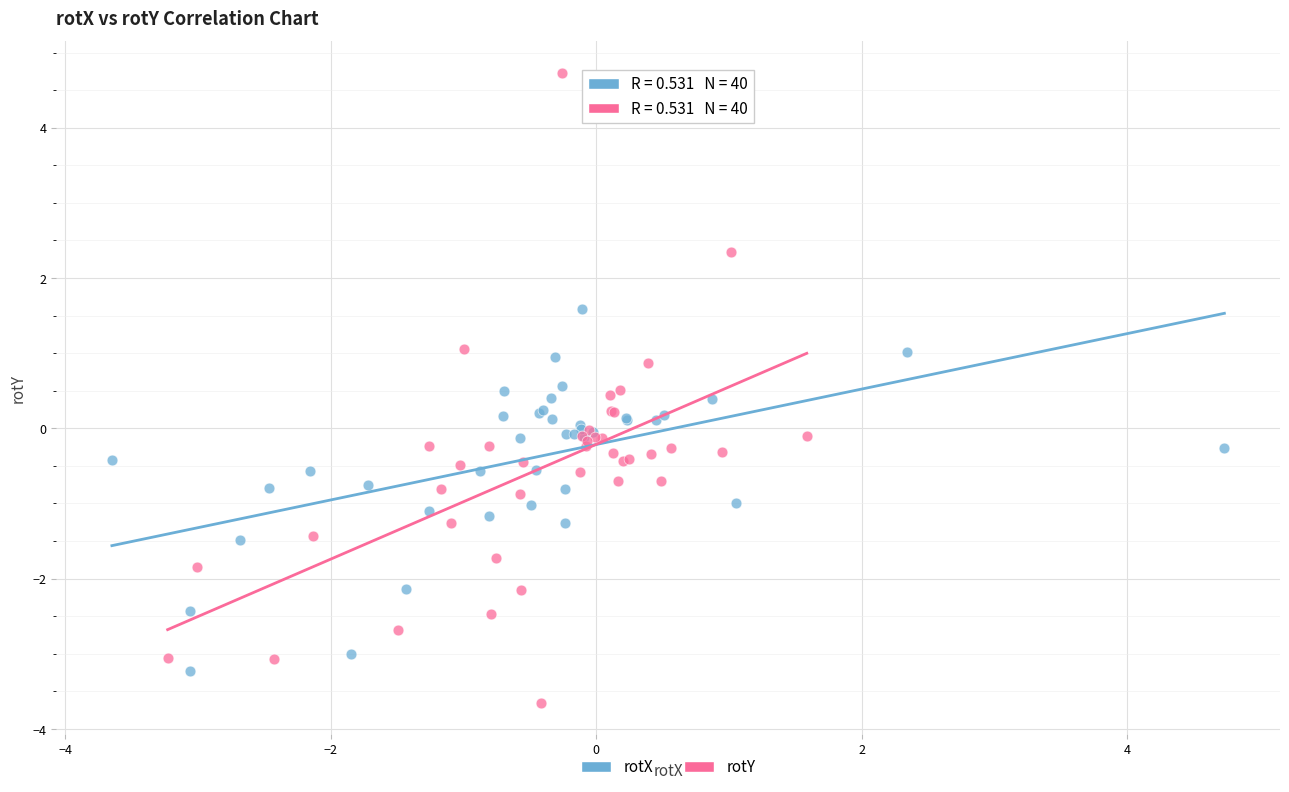

Which series has the largest Y range (max minus min)?

rotY